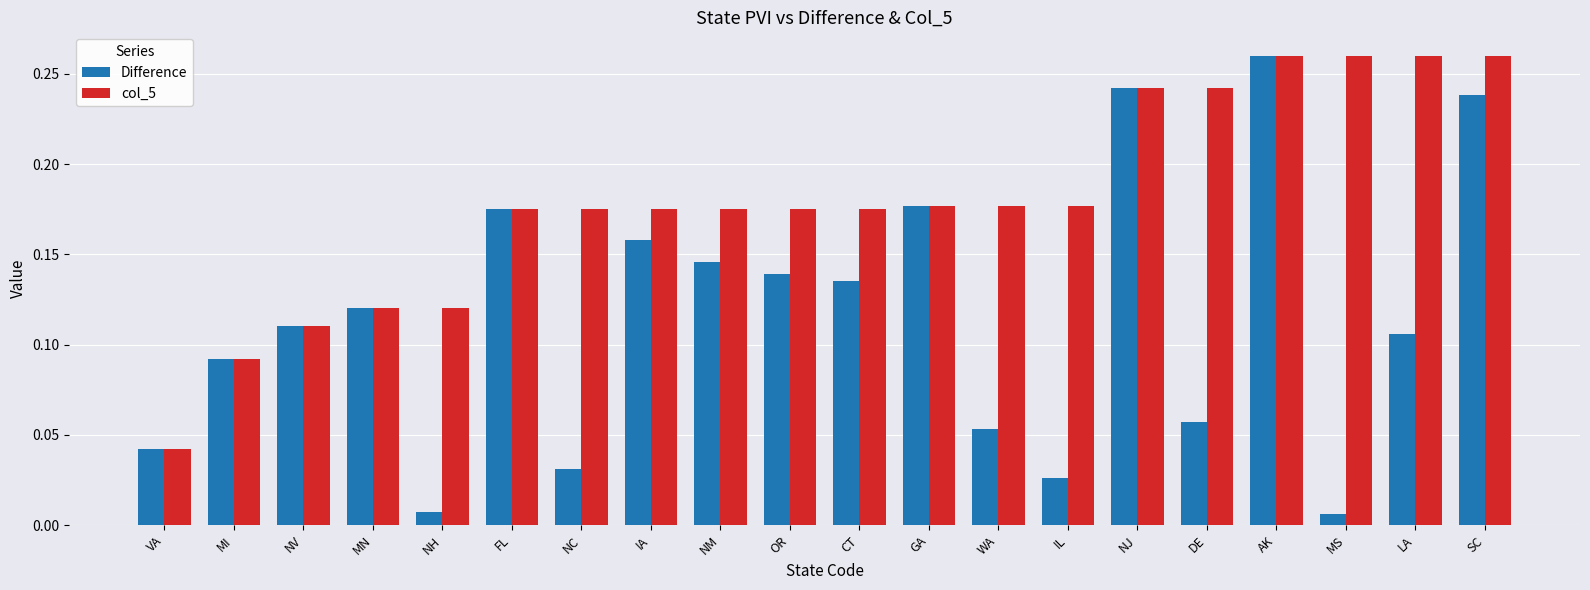

What is the label of the 5th bar from the right?

DE